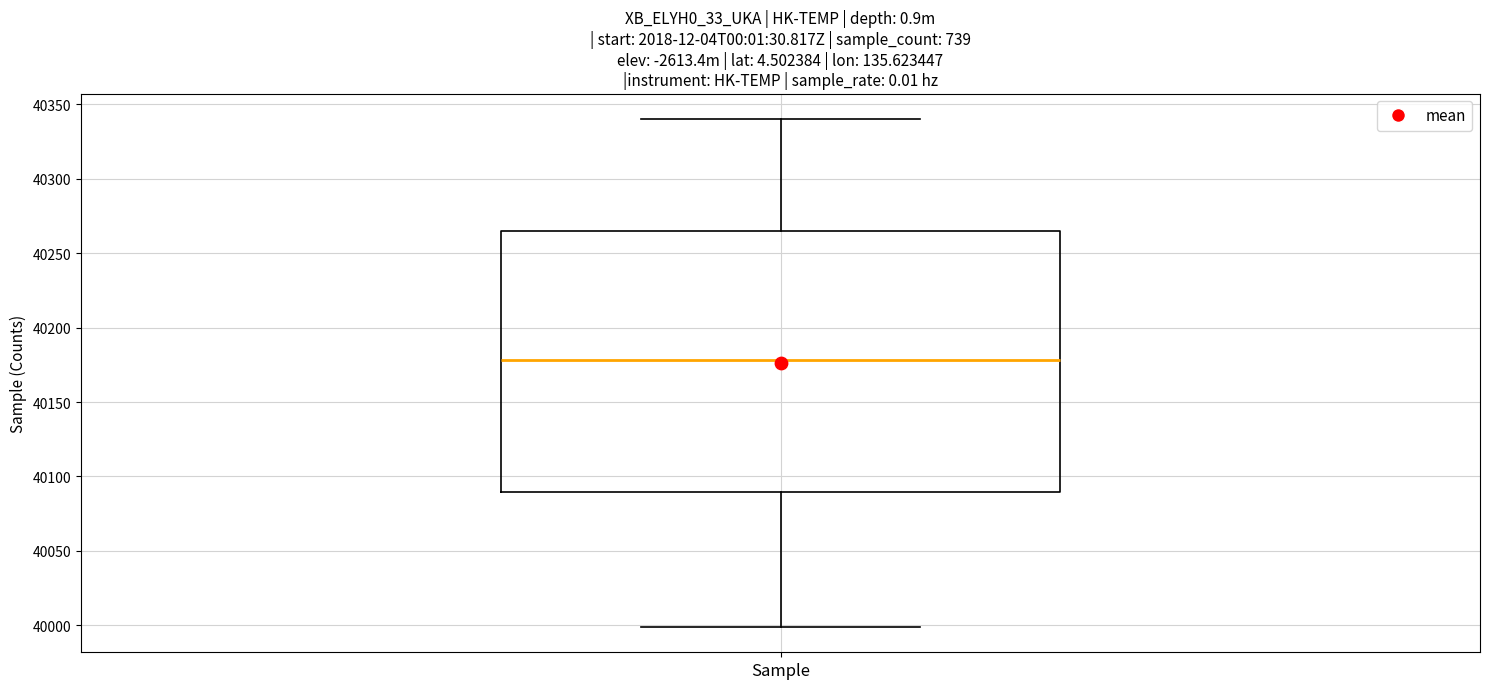

Transcribe this box plot: give where the median line is, the range the box spans, and where the two whiskers end, as read against the y-axis. The values are not printed on the chart, so give them approximately, as read against the axis.

median 40180, box 40090 to 40265, whiskers 40000 to 40340